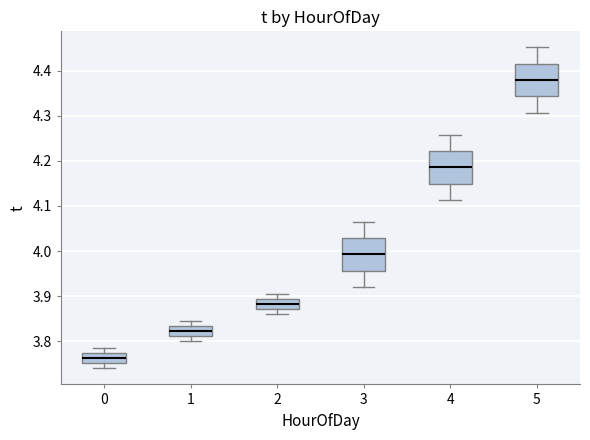

Reading left to right, read every box against the y-axis: the position of its median line, the range the box covers, and the ends of its whiskers. The values are not printed on the chart, so give them approximately, as read against the axis.

0: median 3.76, box 3.75 to 3.77, whiskers 3.74 to 3.79
1: median 3.82, box 3.81 to 3.83, whiskers 3.80 to 3.85
2: median 3.88, box 3.87 to 3.89, whiskers 3.86 to 3.91
3: median 3.99, box 3.96 to 4.03, whiskers 3.92 to 4.07
4: median 4.19, box 4.15 to 4.22, whiskers 4.11 to 4.26
5: median 4.38, box 4.34 to 4.42, whiskers 4.31 to 4.45